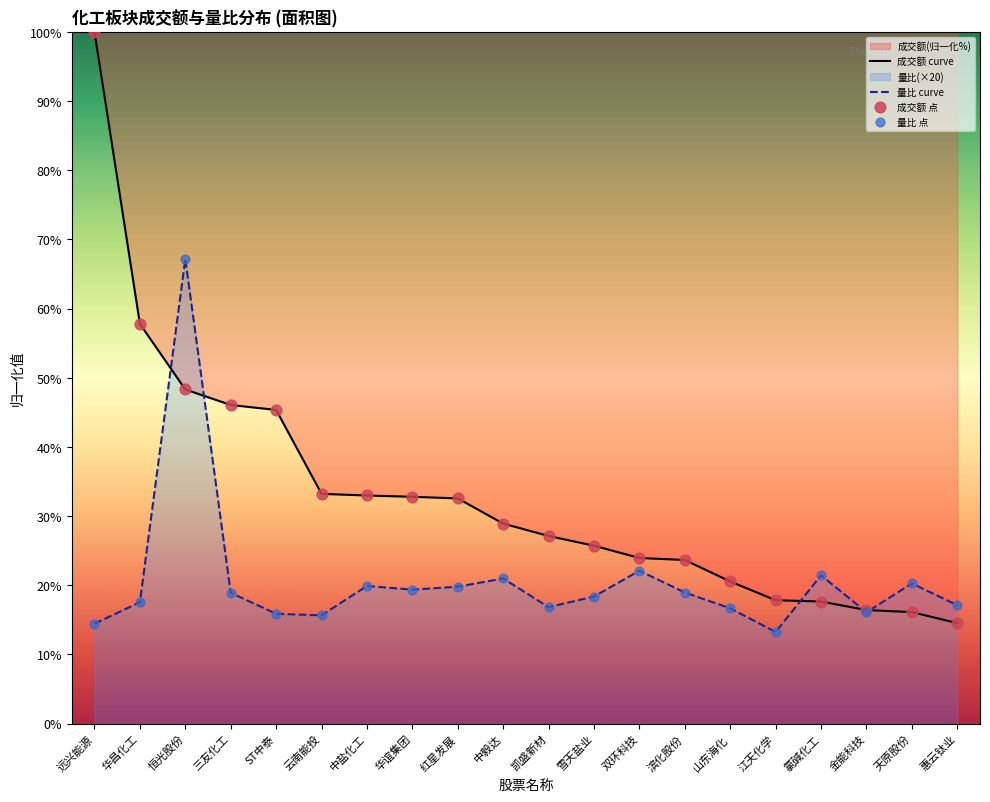

At which category is the sum across all series the highest?

恒光股份